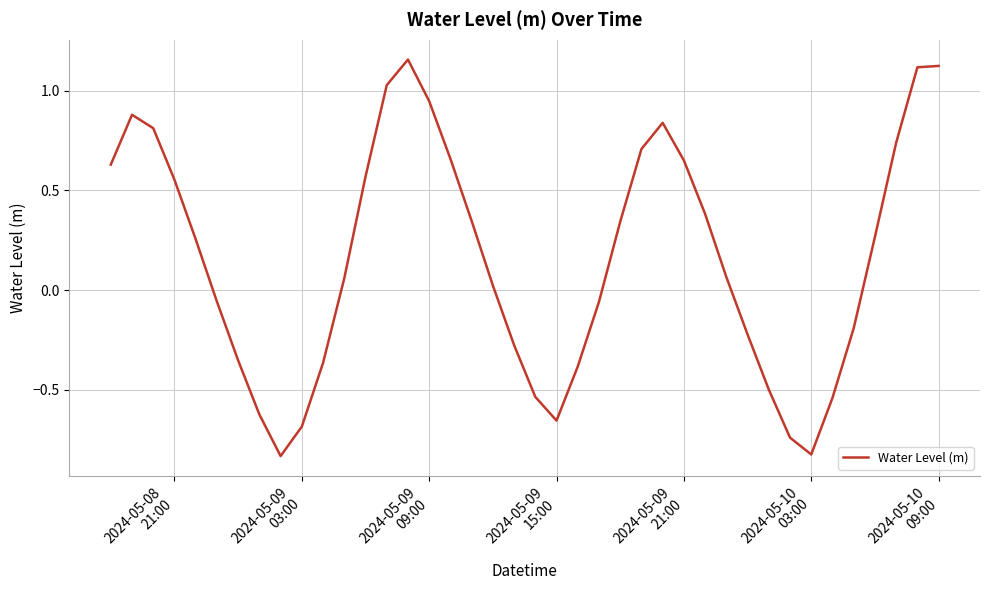

What is the difference between the maximum and minimum values?

2.0